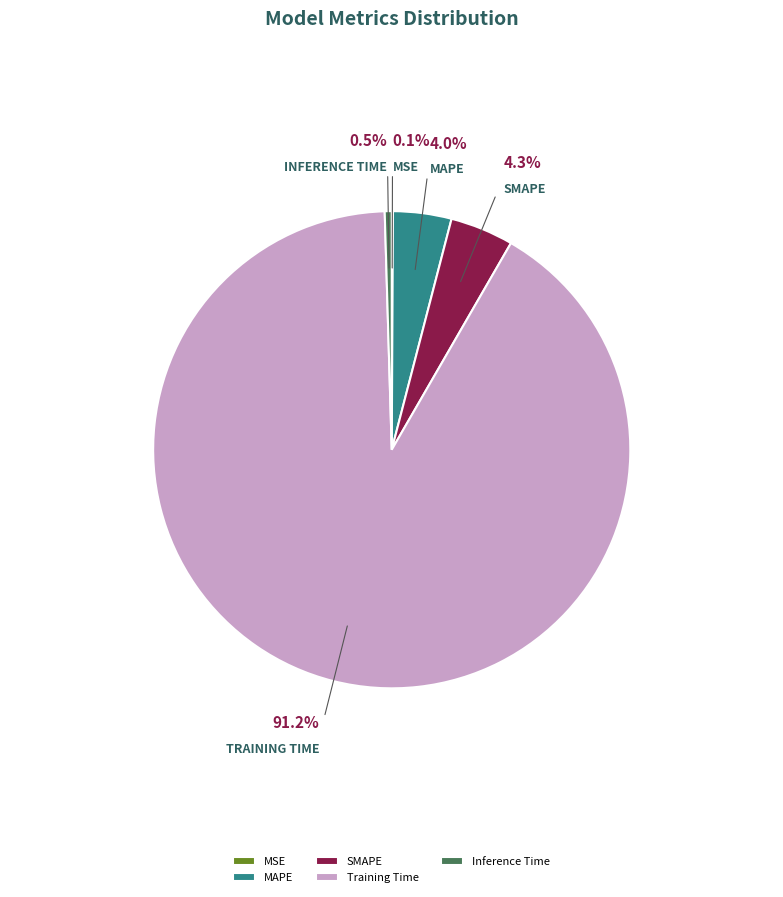

Does any single category account for the majority?

Yes